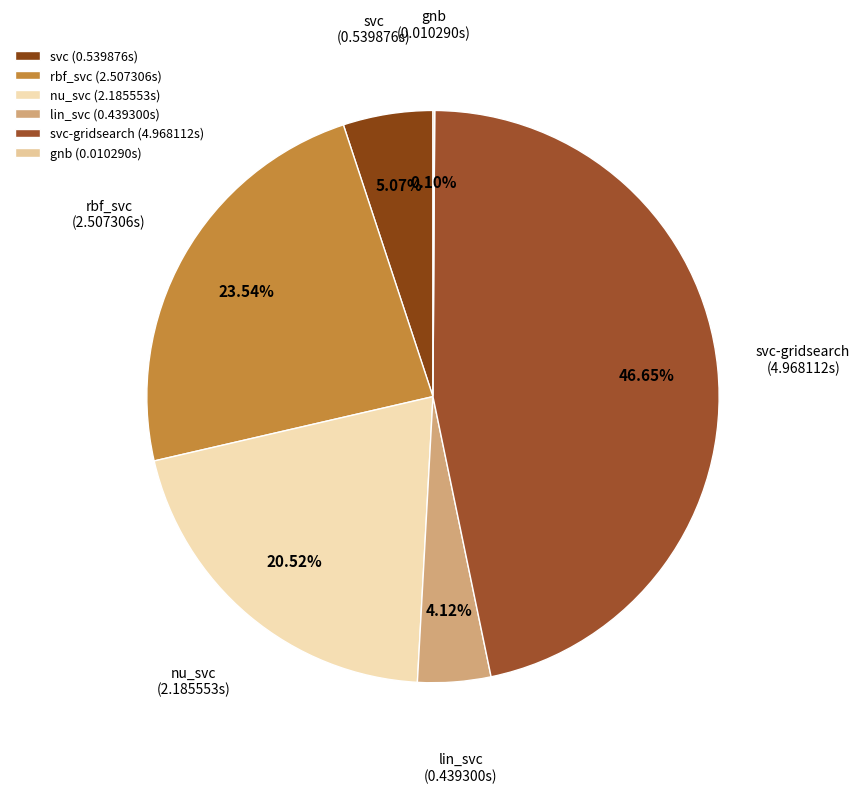

Is there any slice that represents more than half of the pie?

No